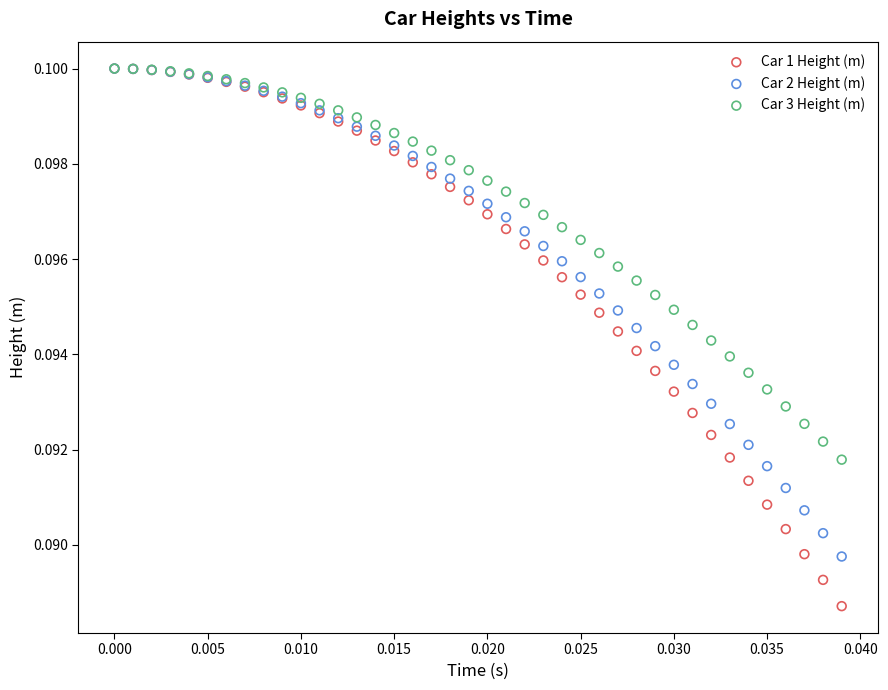

What are all the series names shown in the legend?

Car 1 Height (m), Car 2 Height (m), Car 3 Height (m)